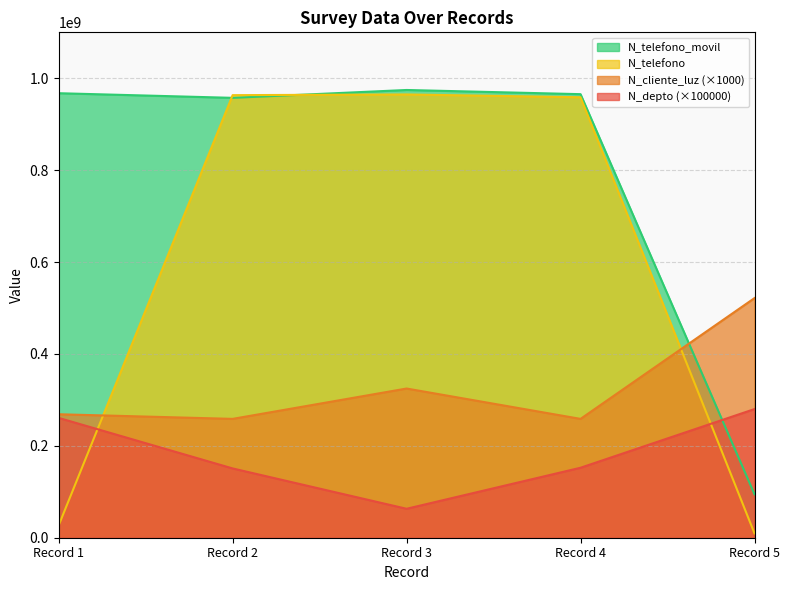

The value of N_cliente_luz (×1000) at Record 1 is 268734000. True or false?

True